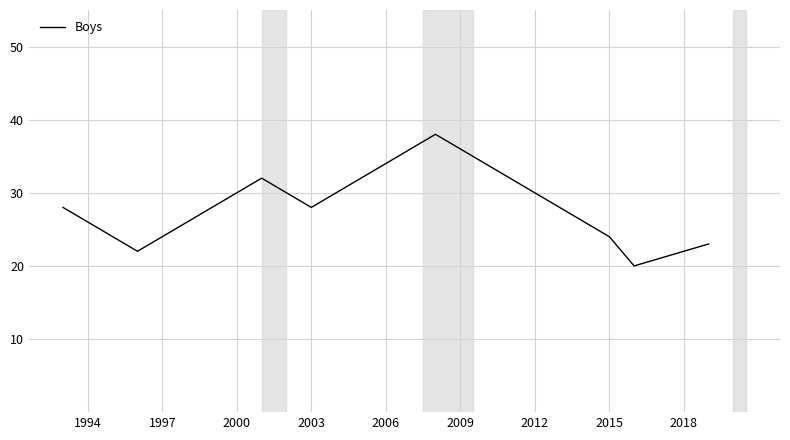

How many interior local valleys (lower than both neighbors) does the data have?

3